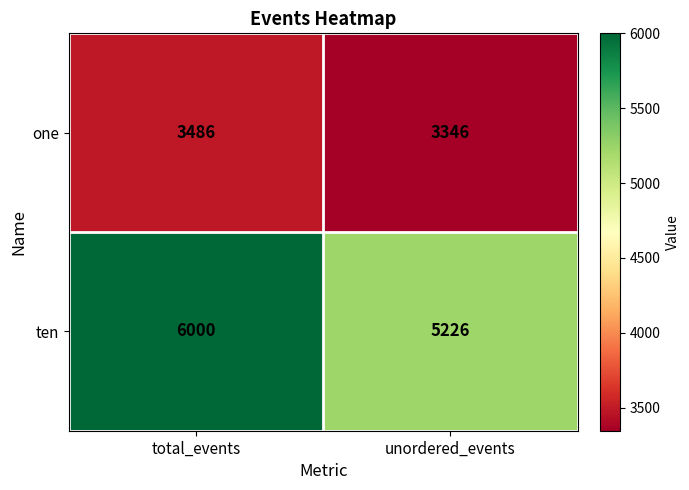

What is the approximate value of ten at total_events?

6000